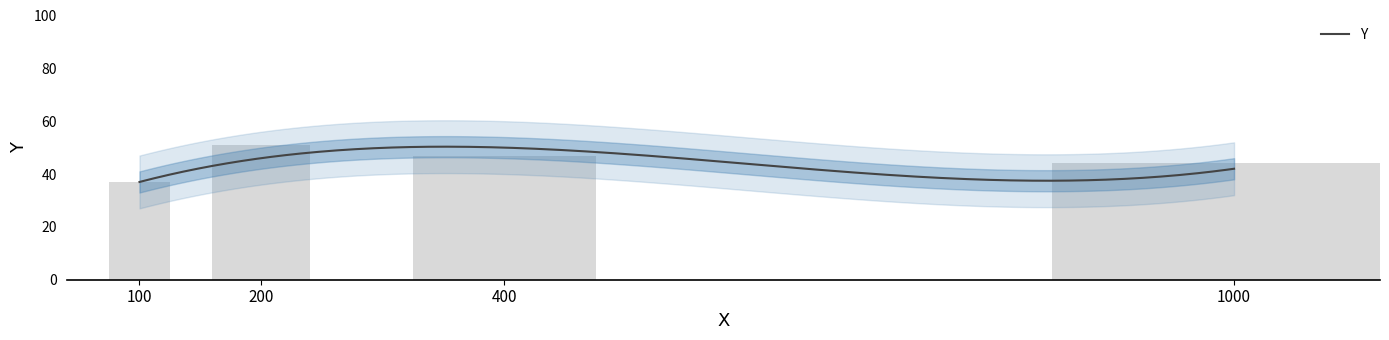

What is the smallest value displayed?

37